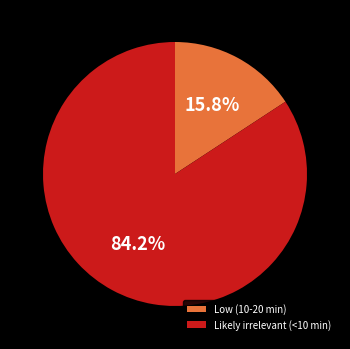

How many segments does this pie chart have?

2